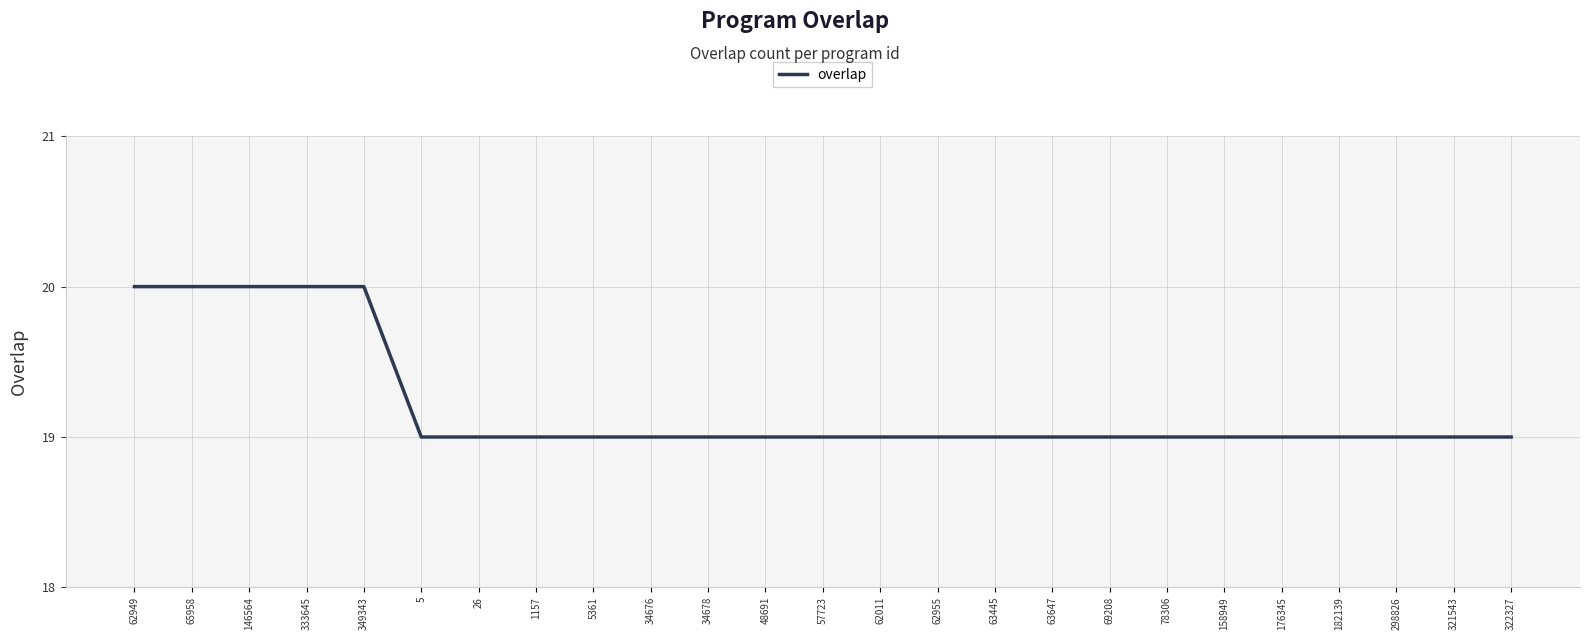

What is the greatest value displayed?

20